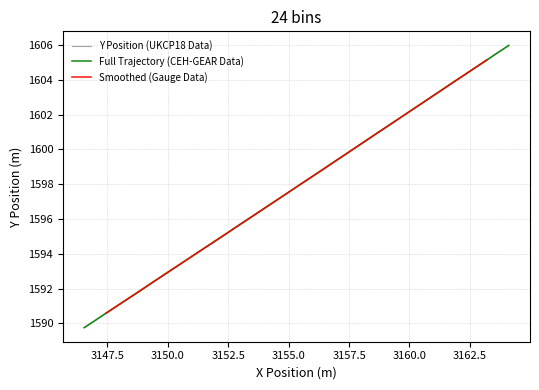

What is the minimum value for Full Trajectory (CEH-GEAR Data)?

1589.8